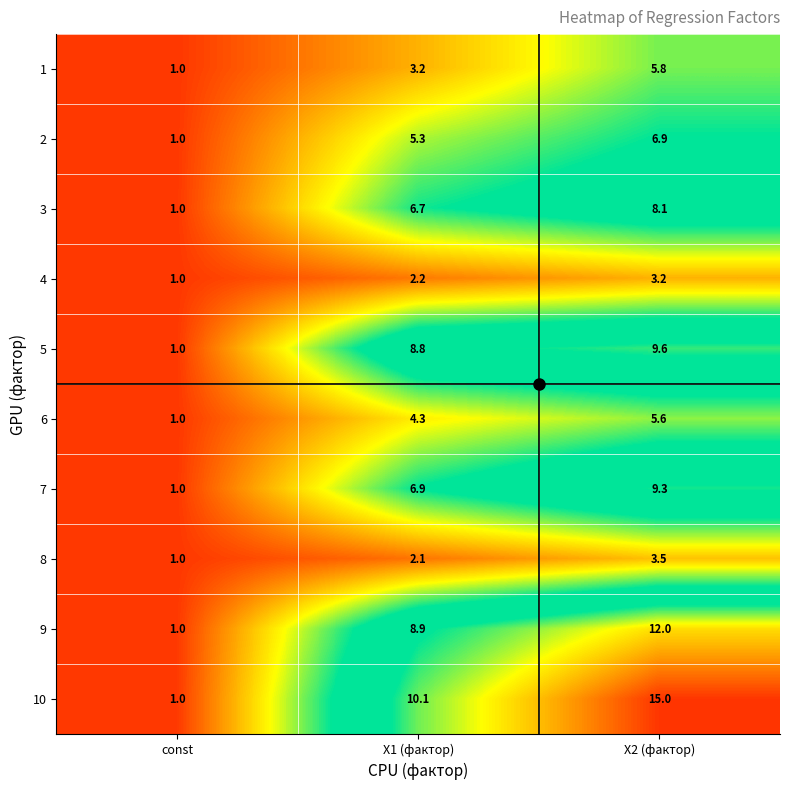

Which series has the largest range (max minus min)?

10